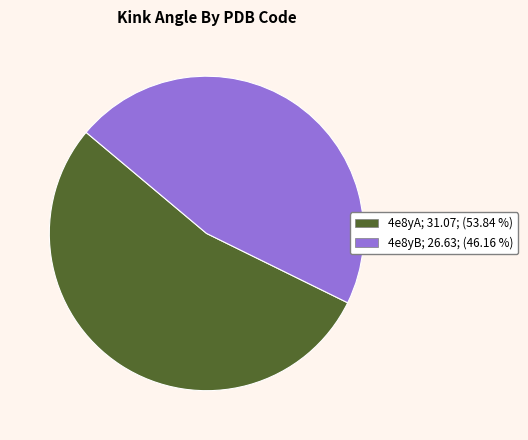

Is there any slice that represents more than half of the pie?

Yes